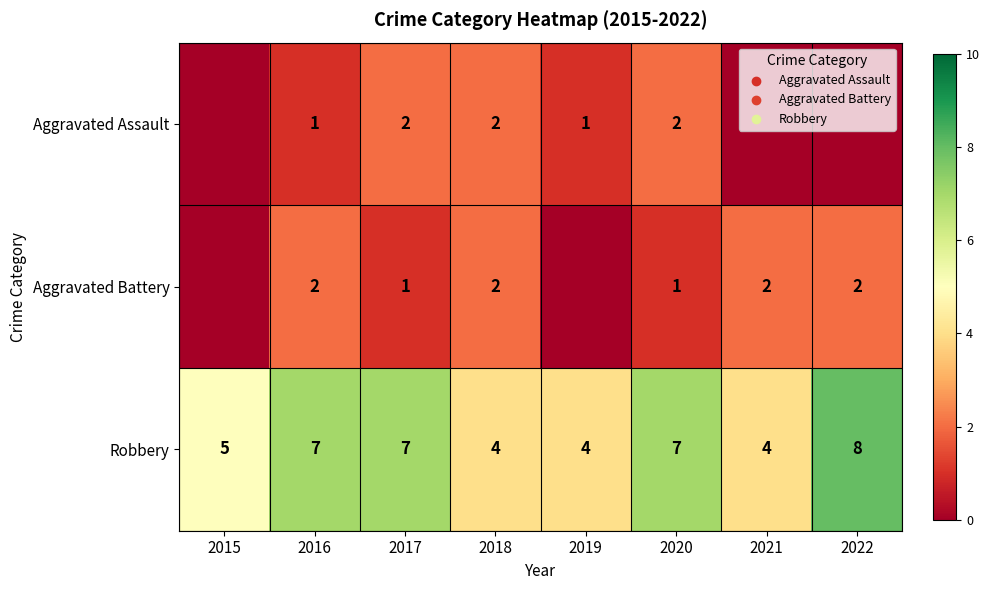

At which label is Robbery closest to 6?

2015